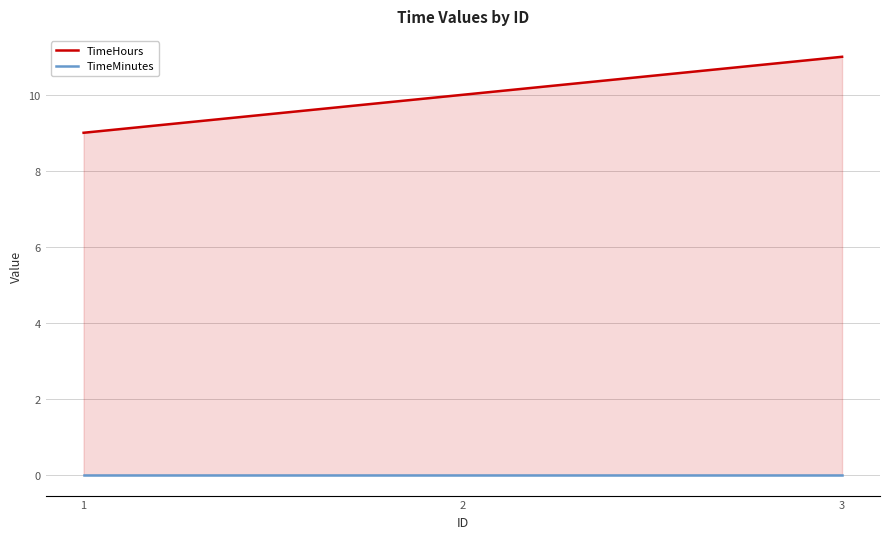

What is the difference between the maximum and minimum values in the TimeHours series?

2